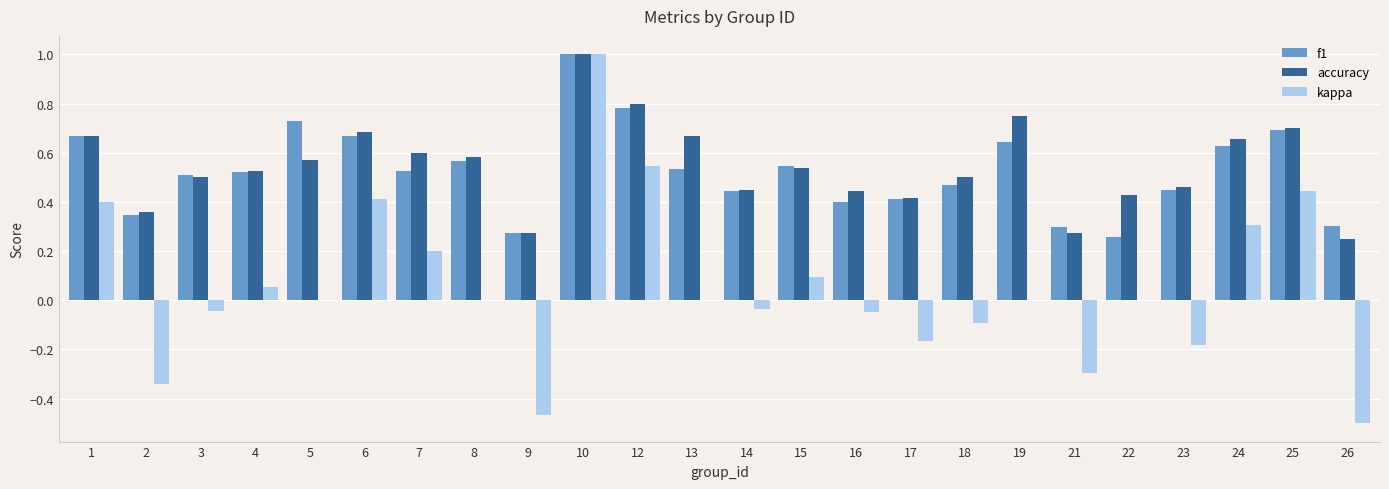

Is the value of kappa at 15 greater than the value of accuracy at 12?

No